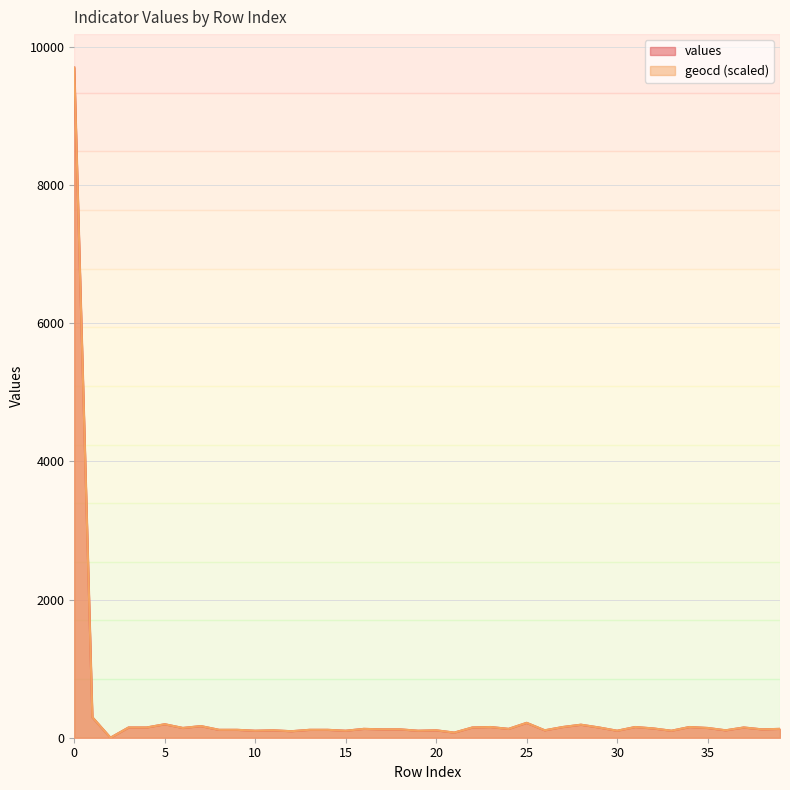

At 35, list the series in order from largest to smallest.

geocd, values